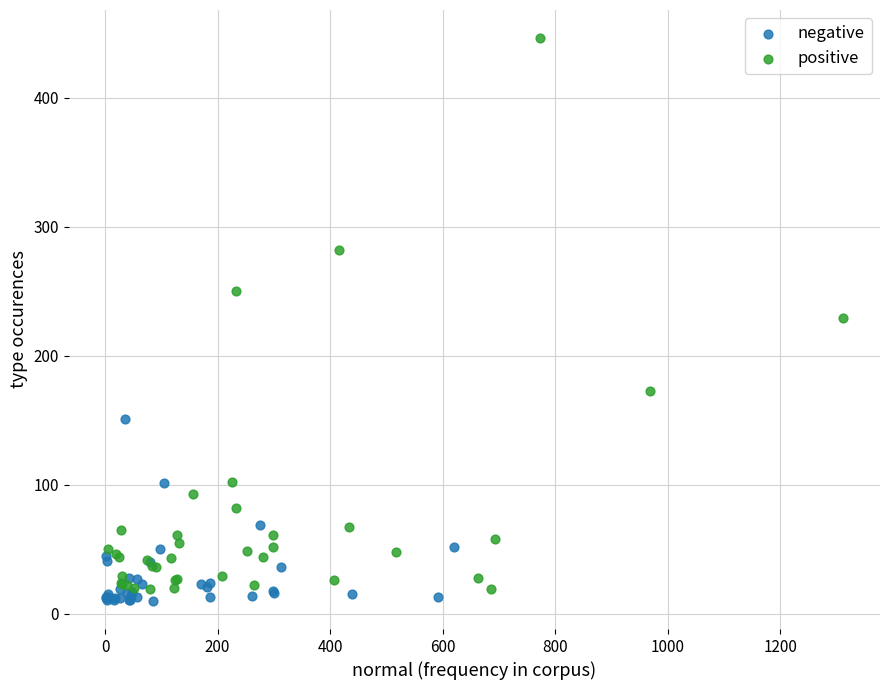

Which series reaches the maximum Y coordinate?

positive